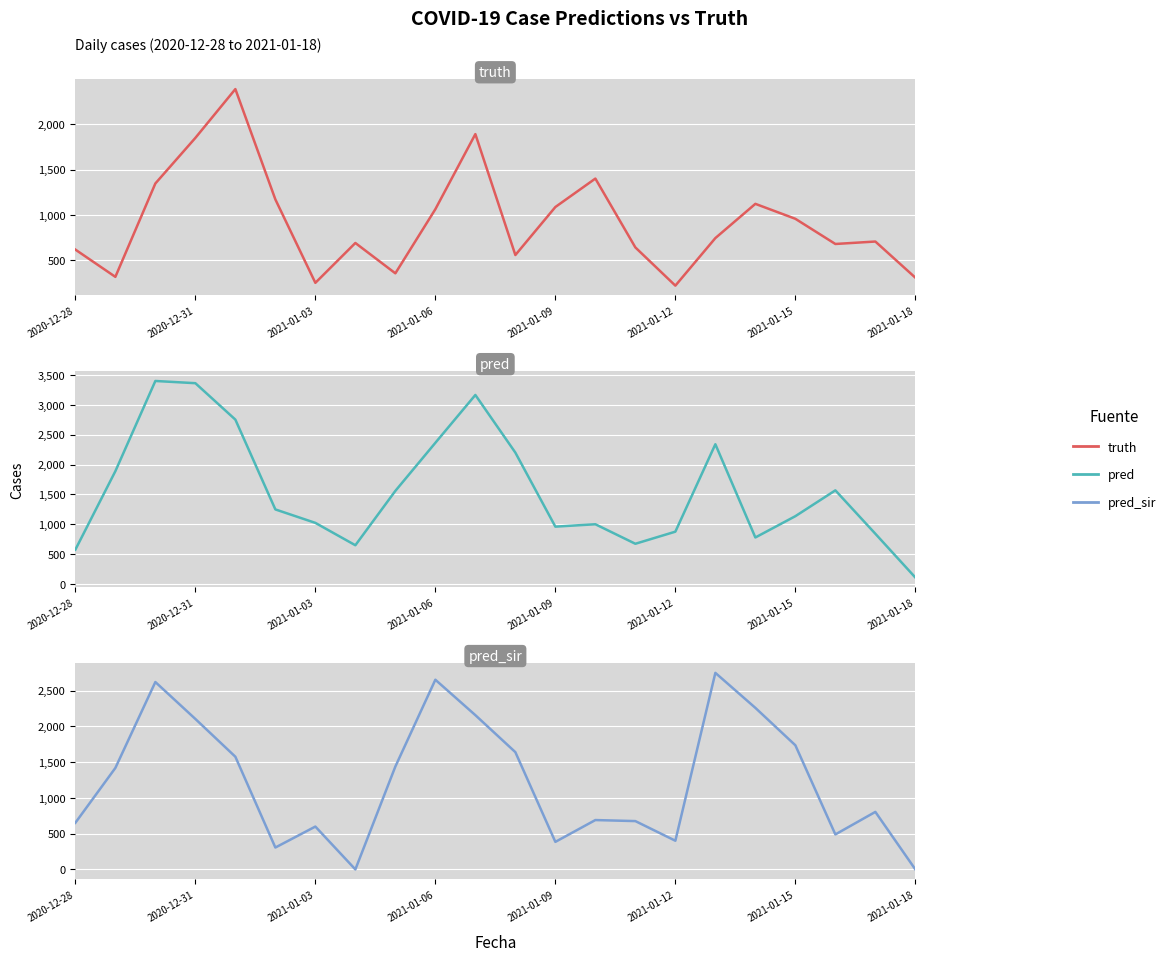

True or false: pred_sir has a value of 1639.0 at 11.

True